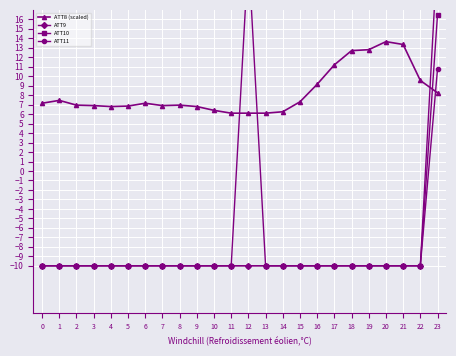

Rank the series at 2 from lowest to highest value.

ATT9, ATT10, ATT11, ATT8 (scaled)